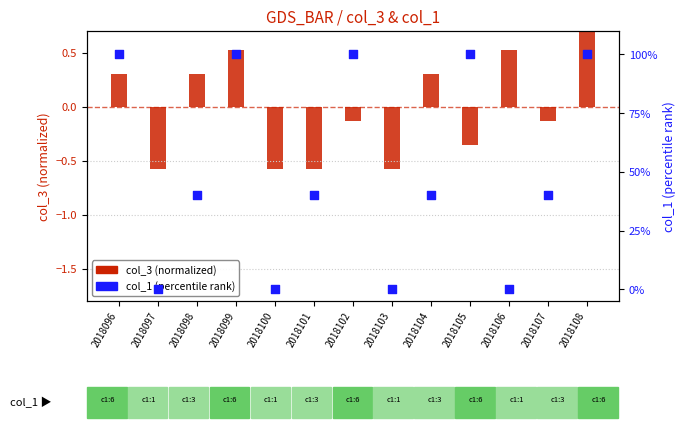

Which series has the largest Y range (max minus min)?

col_1 (percentile)